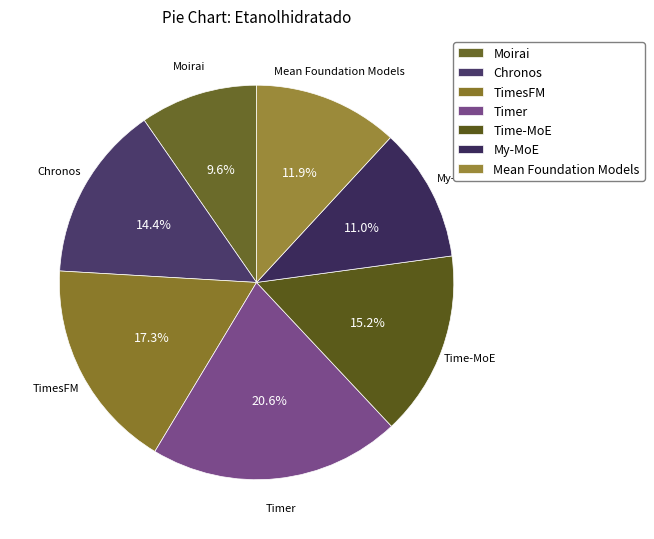

Between Mean Foundation Models and Moirai, which is larger?

Mean Foundation Models